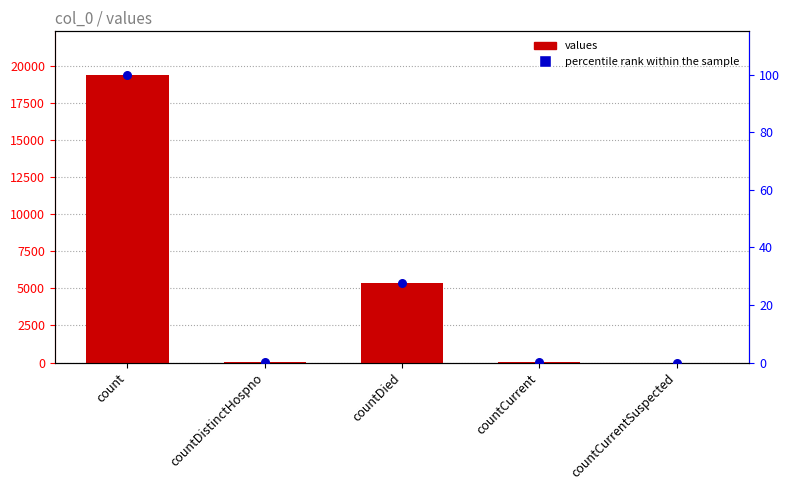

At how many categories does at least one series exceed 18954?

1